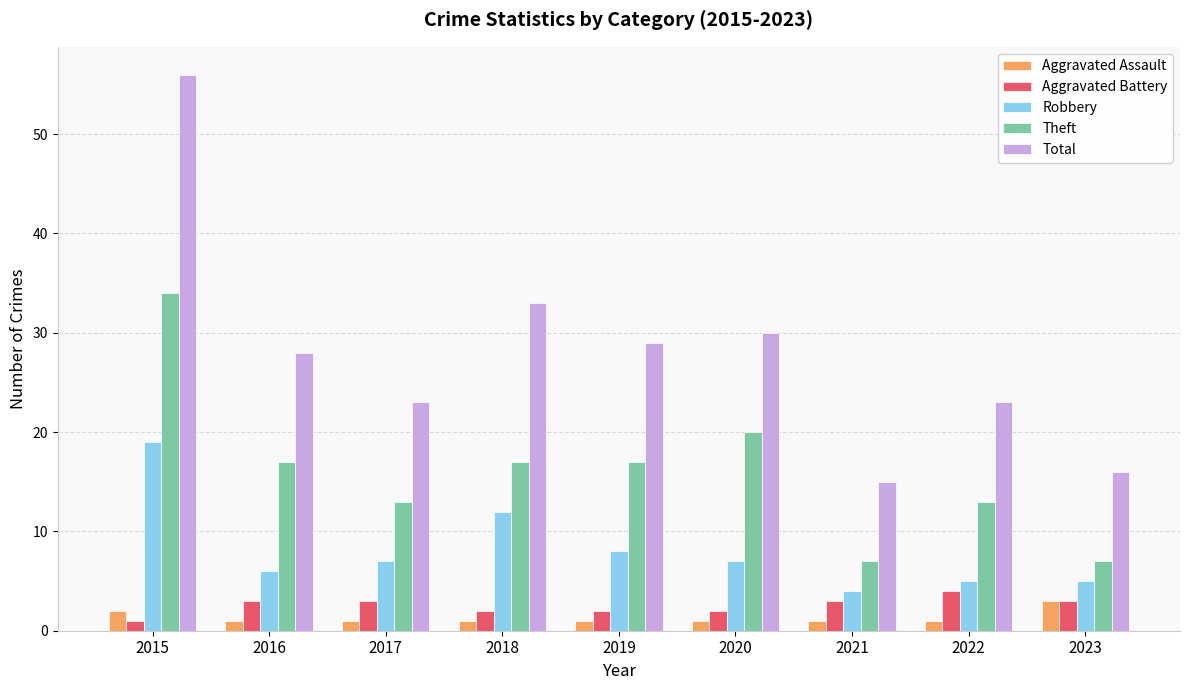

Reading left to right, list all the values displayed in this chart.

Aggravated Assault: 2	1	1	1	1	1	1	1	3
Aggravated Battery: 1	3	3	2	2	2	3	4	3
Robbery: 19	6	7	12	8	7	4	5	5
Theft: 34	17	13	17	17	20	7	13	7
Total: 56	28	23	33	29	30	15	23	16